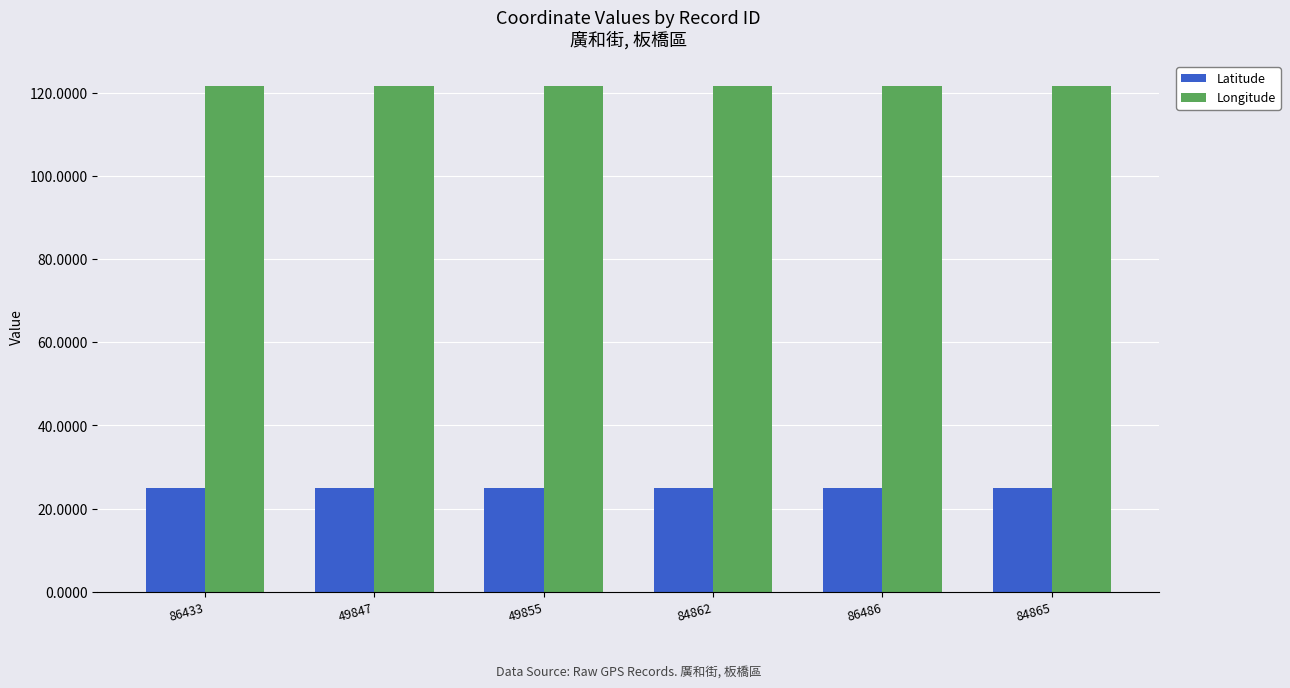

Count the Longitude values in the range 121 to 122.

6